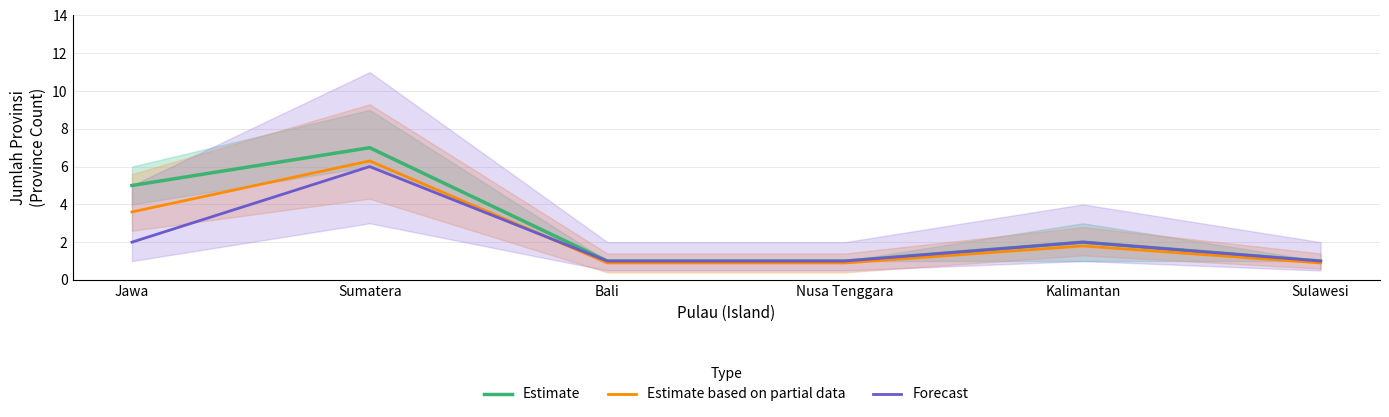

Which series changed the most between Jawa and Bali?

Estimate